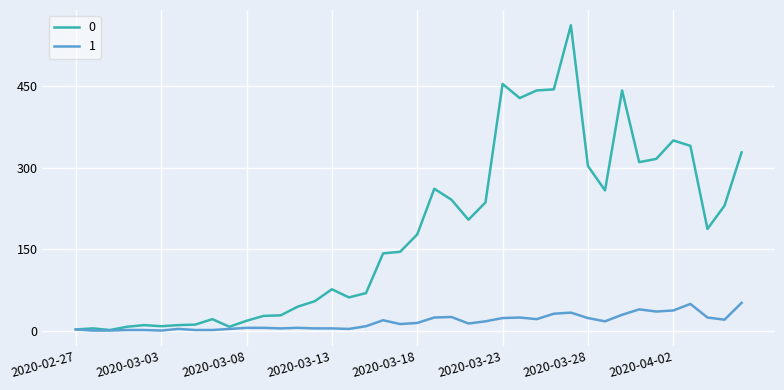

List the series in order of their peak value, highest first.

0, 1